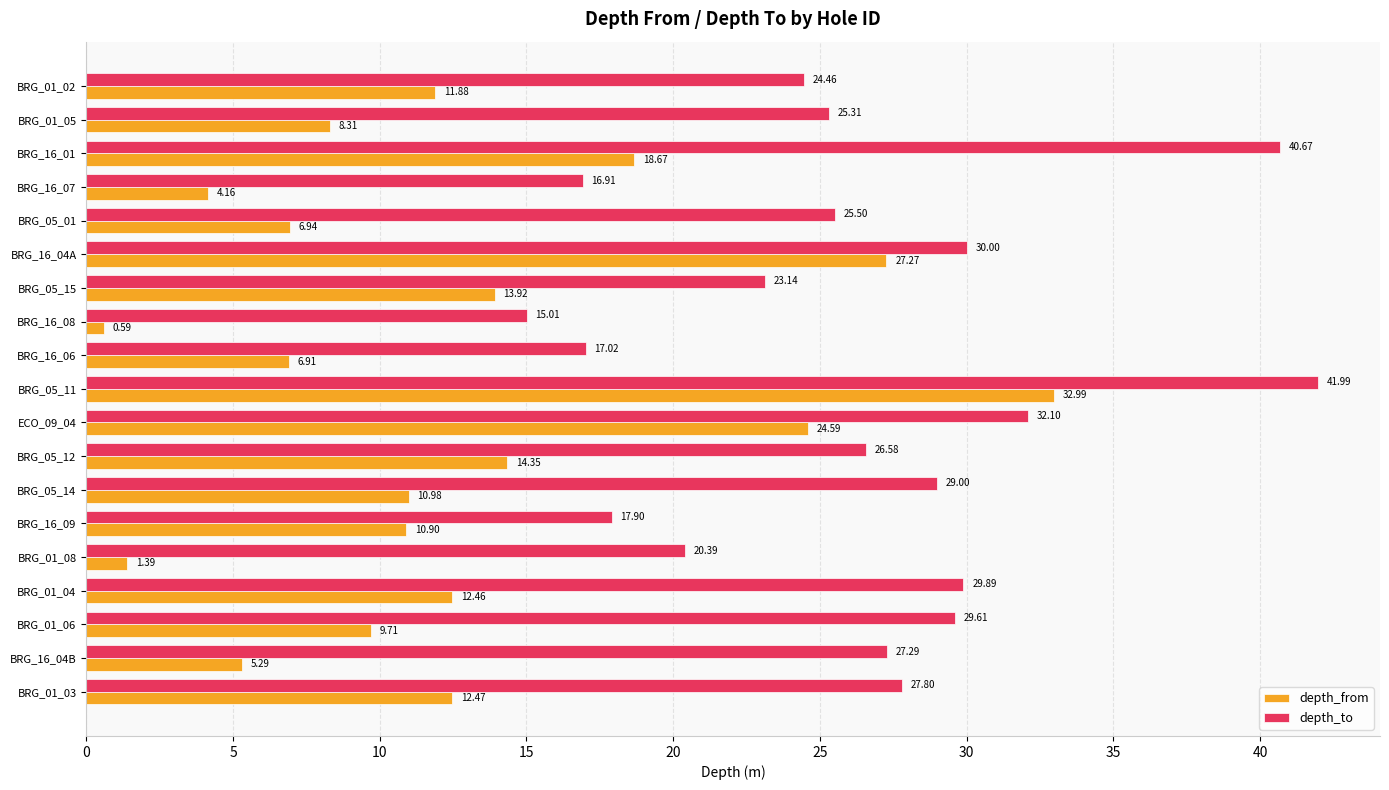

At which label does depth_to reach its minimum?

BRG_16_08